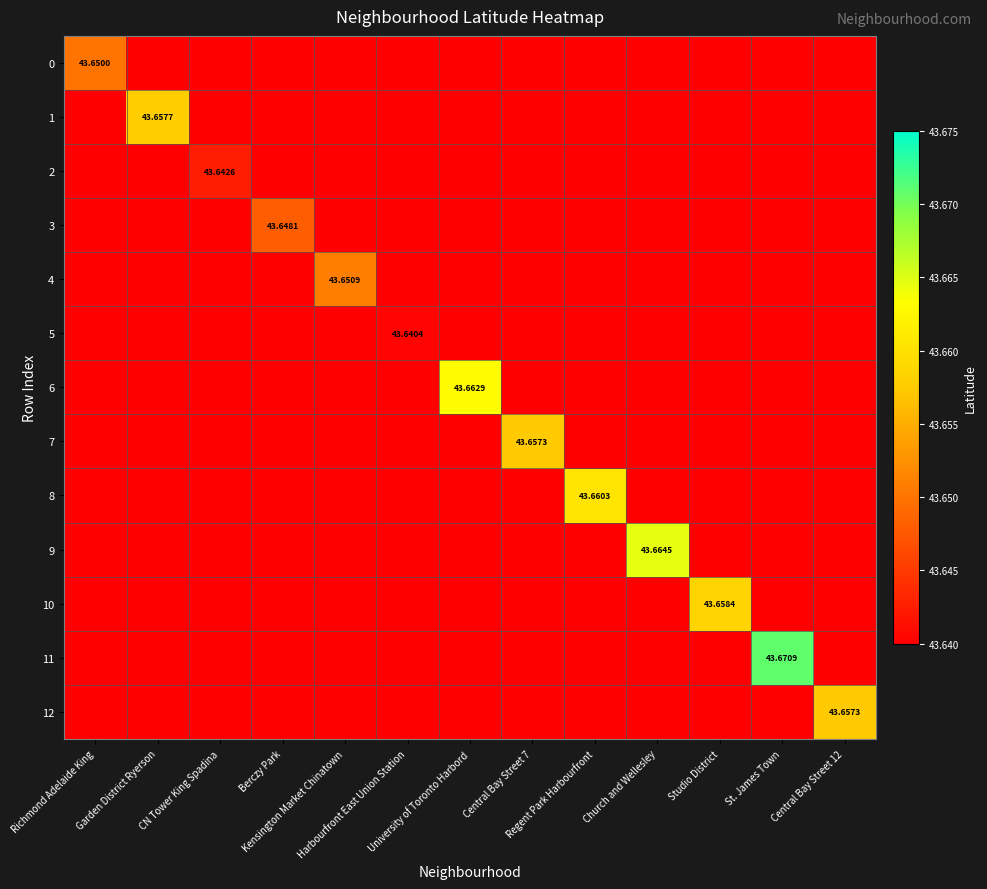

What is the highest value of the 0 series?

43.6